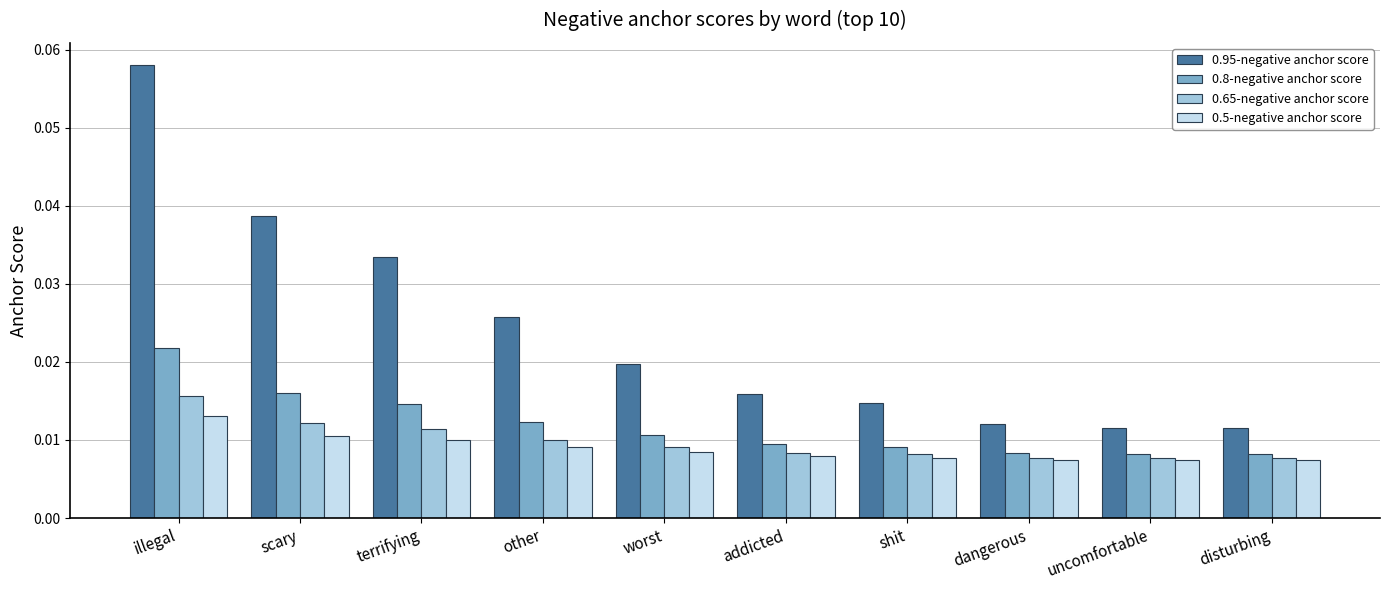

At which category is the sum across all series the highest?

illegal